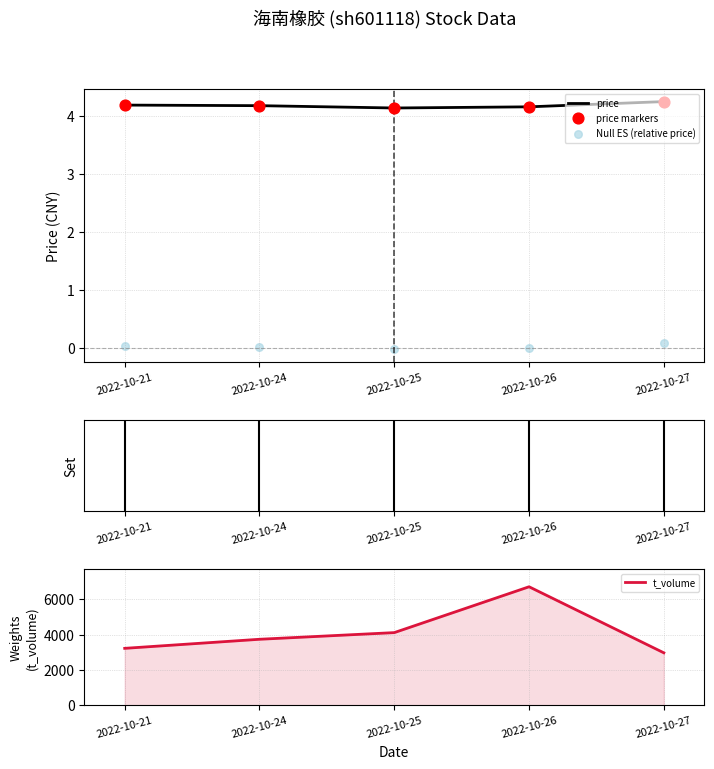

Which series contains the lowest Y value?

Null ES (relative price)